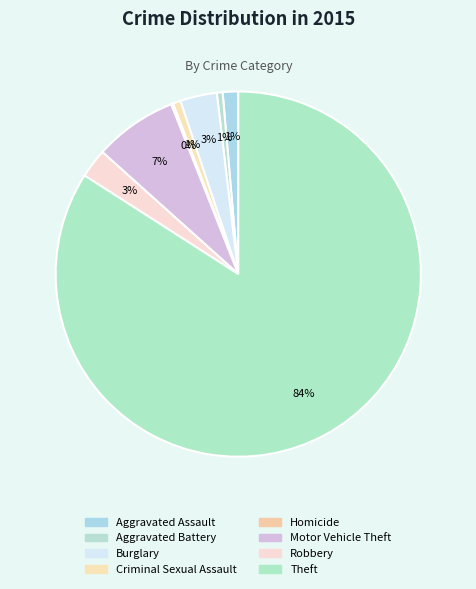

To the nearest percent, what is the combined percentage of Aggravated Battery and Homicide?

1%